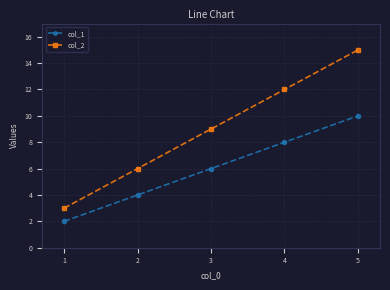

Read the col_1 value at 4.

8